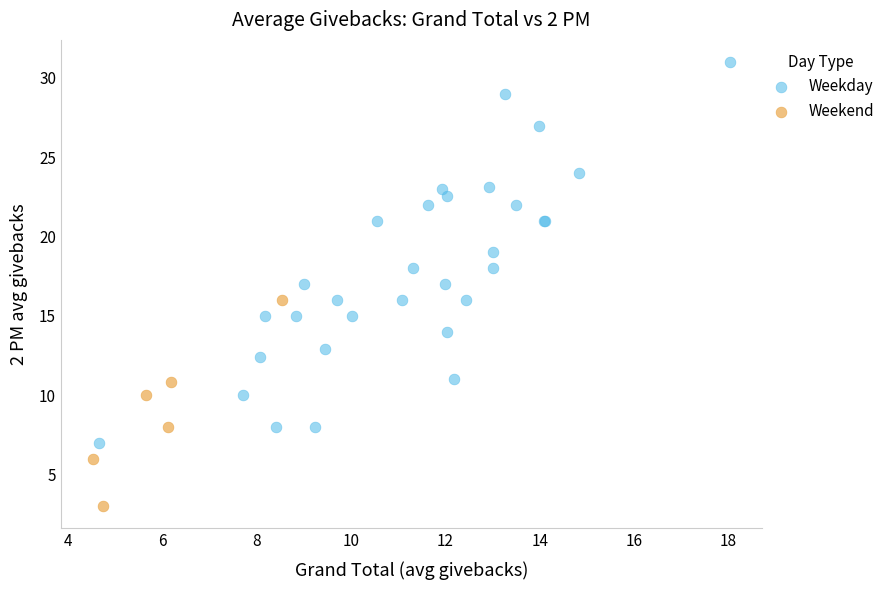

Which series contains the lowest Y value?

Weekend